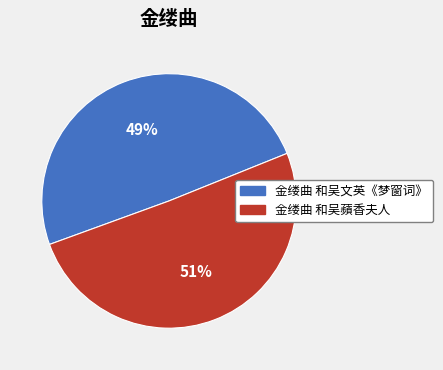

Combined, do 金缕曲 和吴文英《梦窗词》 and 金缕曲 和吴蘋香夫人 account for over 50%?

Yes